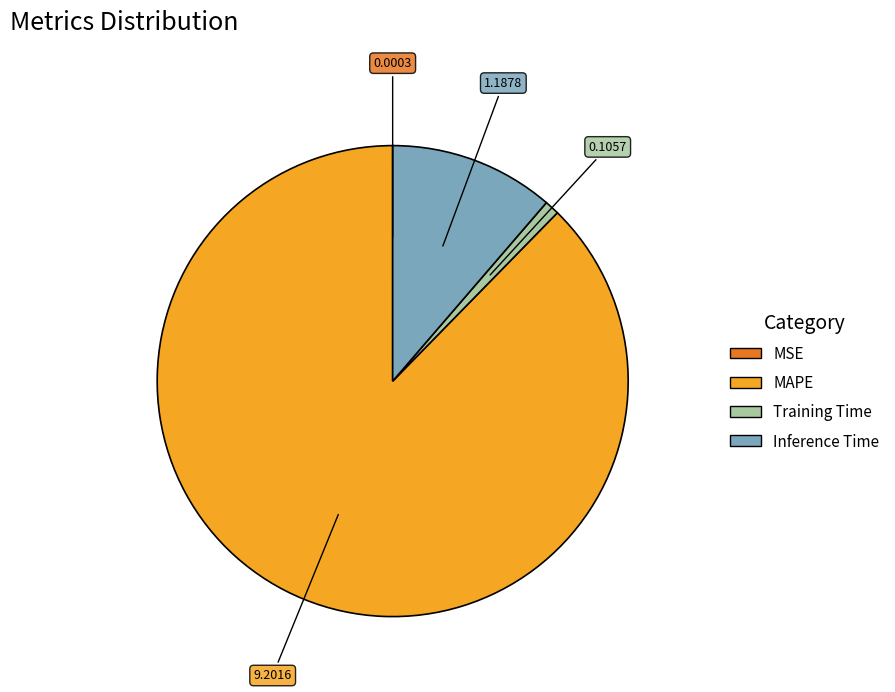

Do Inference Time and Training Time together represent more than half of the pie?

No